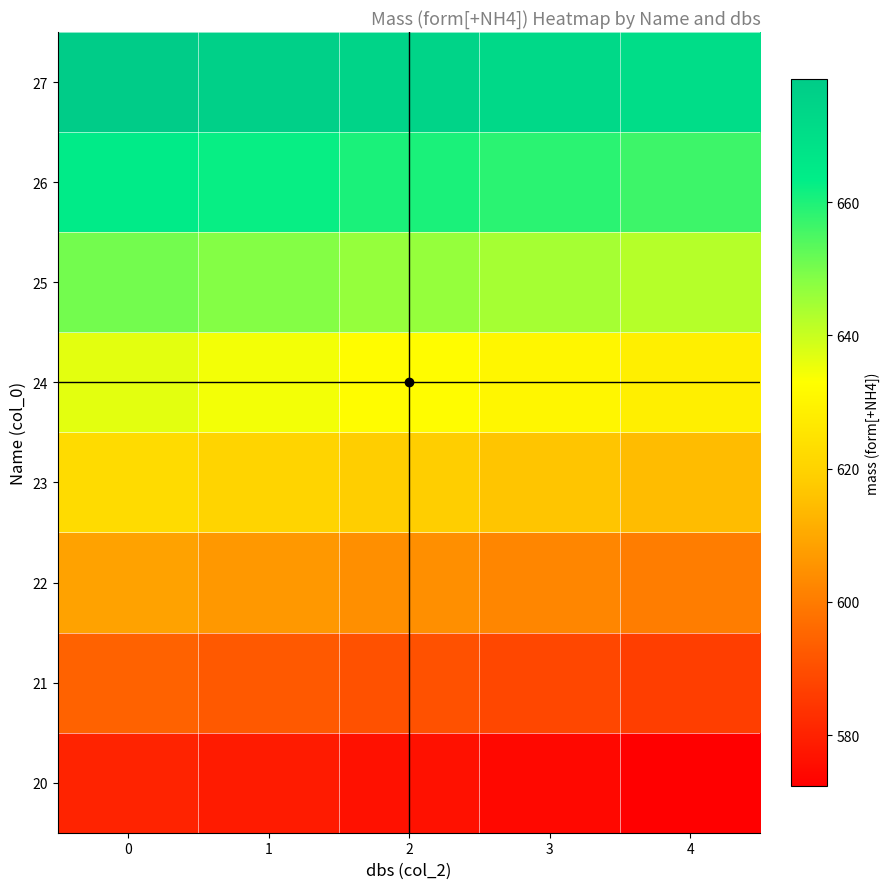

What is the spread (max minus min) of values at 4?

98.1